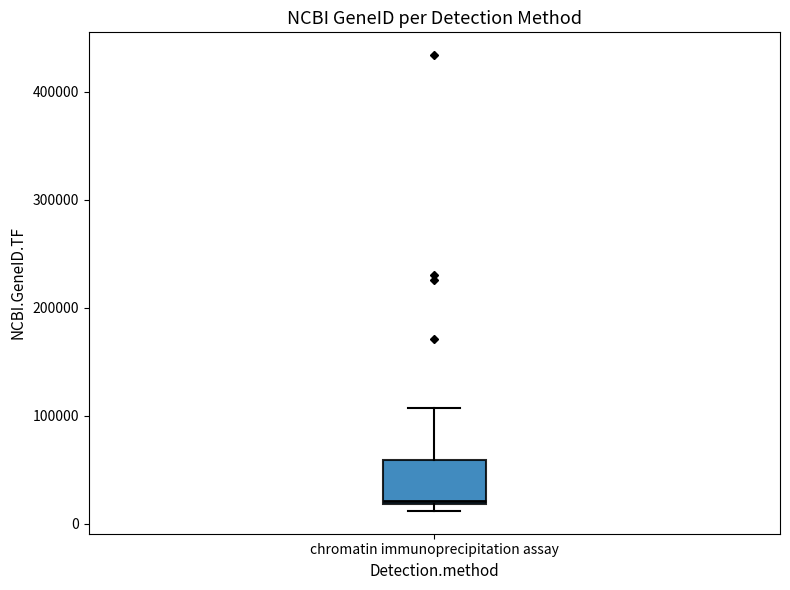

Where is the lower edge of the box for chromatin immunoprecipitation assay on the y-axis? The values are not printed on the chart, so give them approximately, as read against the axis.

20000